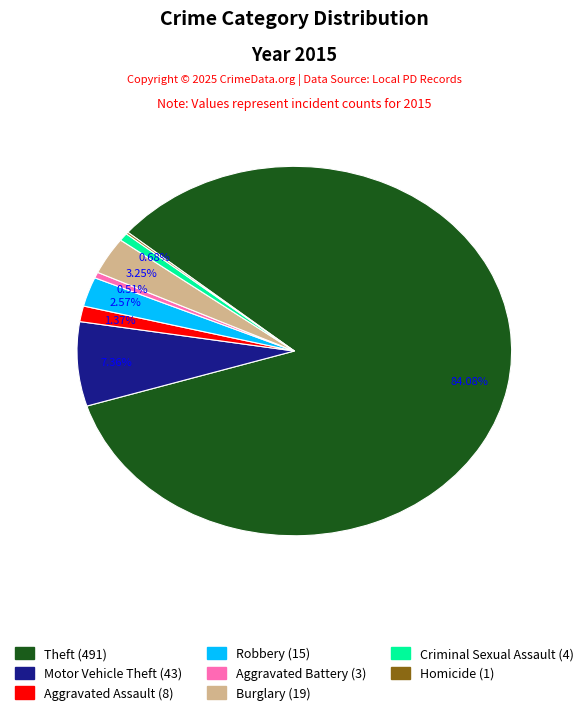

Does any single category account for the majority?

Yes